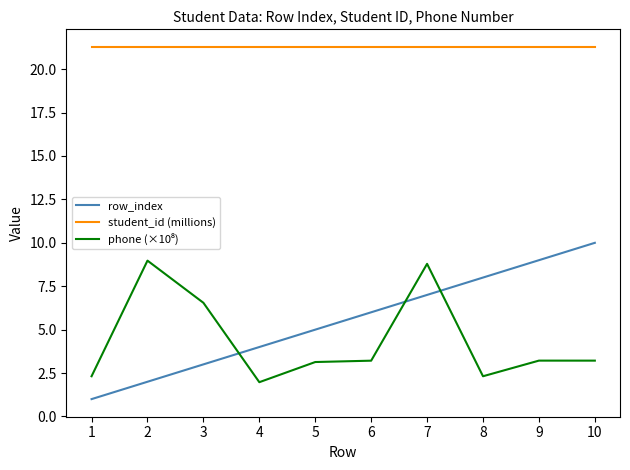

What is the maximum value for student_id (millions)?

21.3